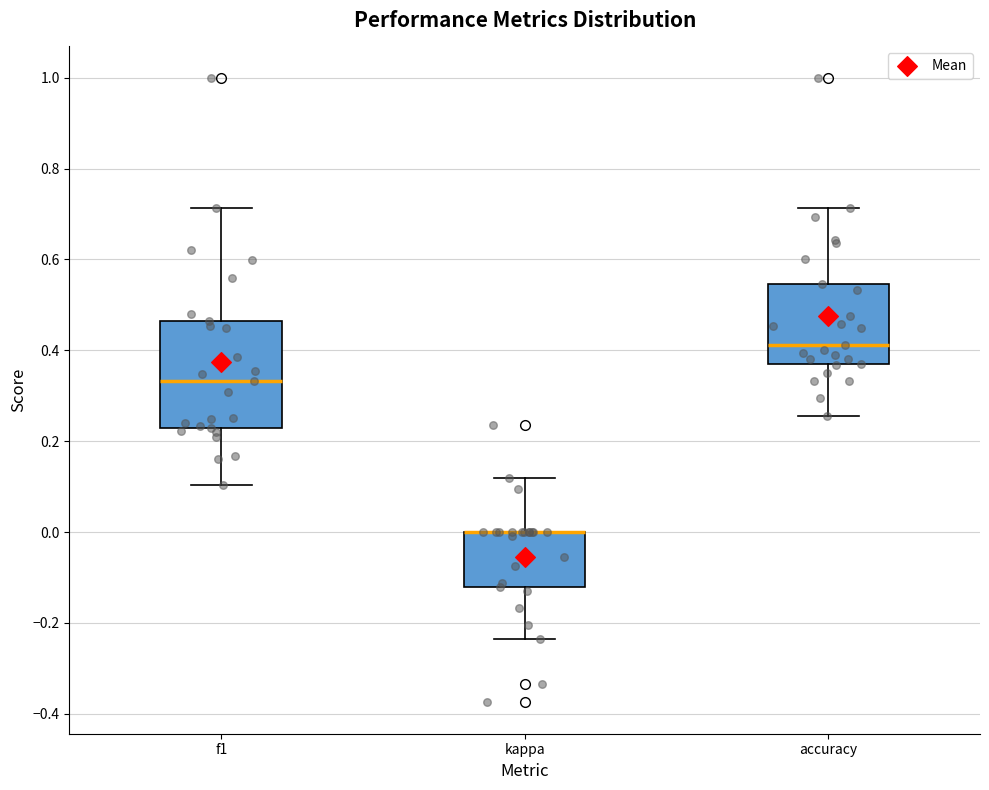

Reading left to right, transcribe this box plot: for each box, give where its median line is, the range the box spans, and where its two whiskers end, as read against the y-axis. The values are not printed on the chart, so give them approximately, as read against the axis.

f1: median 0.34, box 0.22 to 0.46, whiskers 0.10 to 0.72
kappa: median 0.00 (drawn on the box's upper edge), box -0.12 to 0.00, whiskers -0.24 to 0.12
accuracy: median 0.42, box 0.38 to 0.54, whiskers 0.26 to 0.72